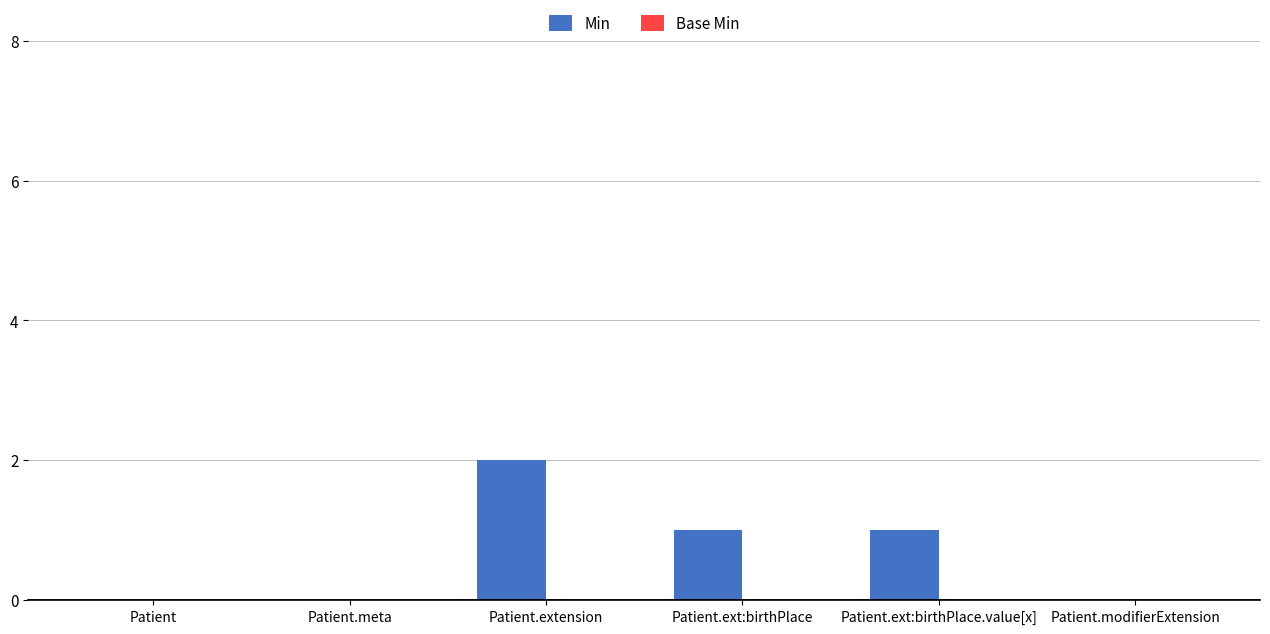

The value at Patient.ext:birthPlace is 1. True or false?

True